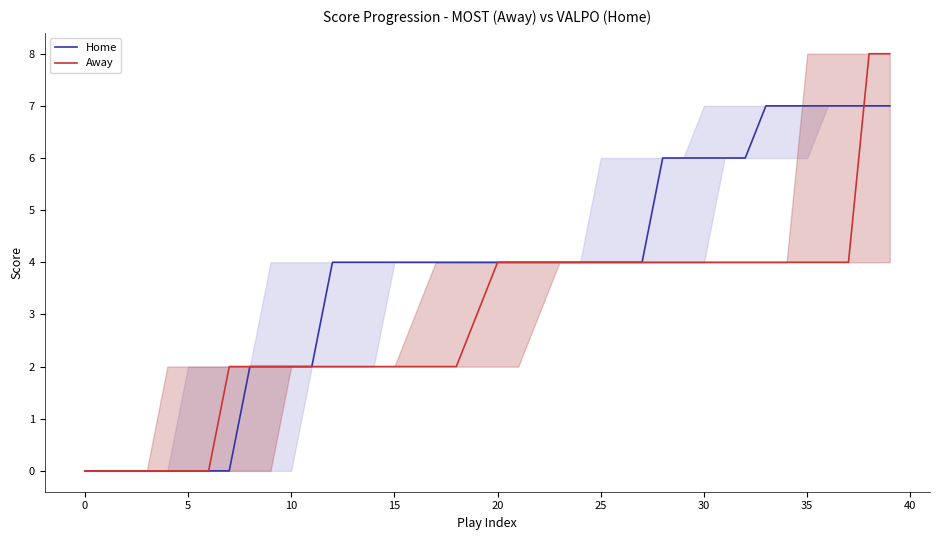

Between 22 and 36, which is larger?

36